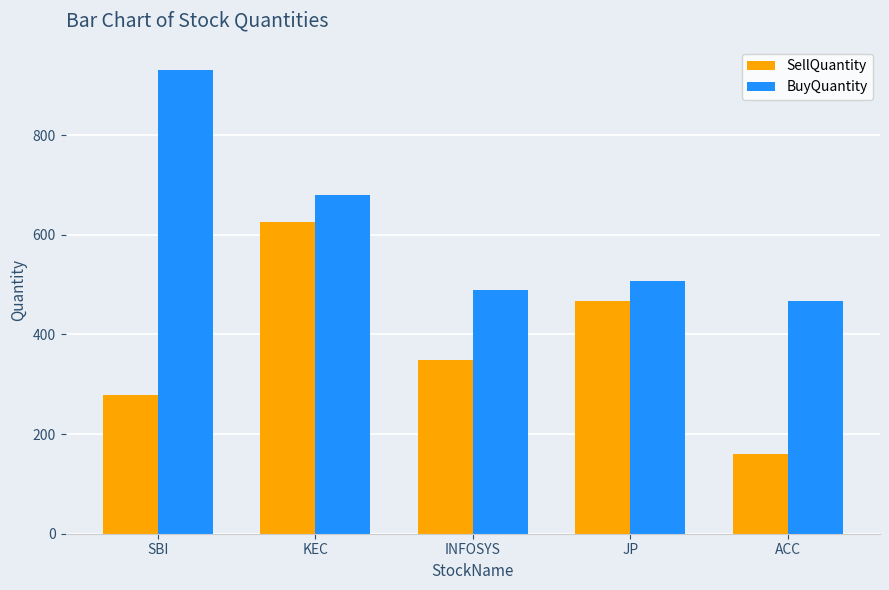

Is the value of SellQuantity at ACC greater than the value of BuyQuantity at INFOSYS?

No